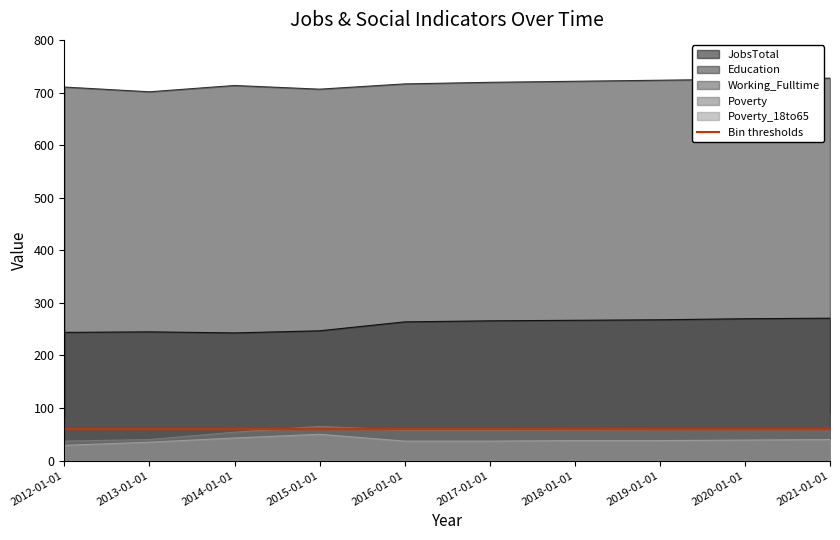

What are all the series names shown in the legend?

JobsTotal, Education, Working_Fulltime, Poverty, Poverty_18to65